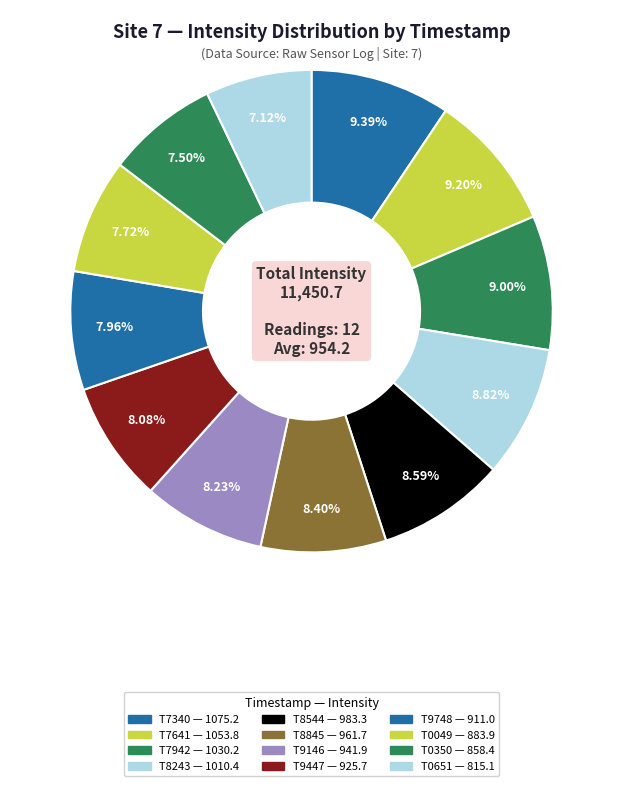

How many segments does this pie chart have?

12